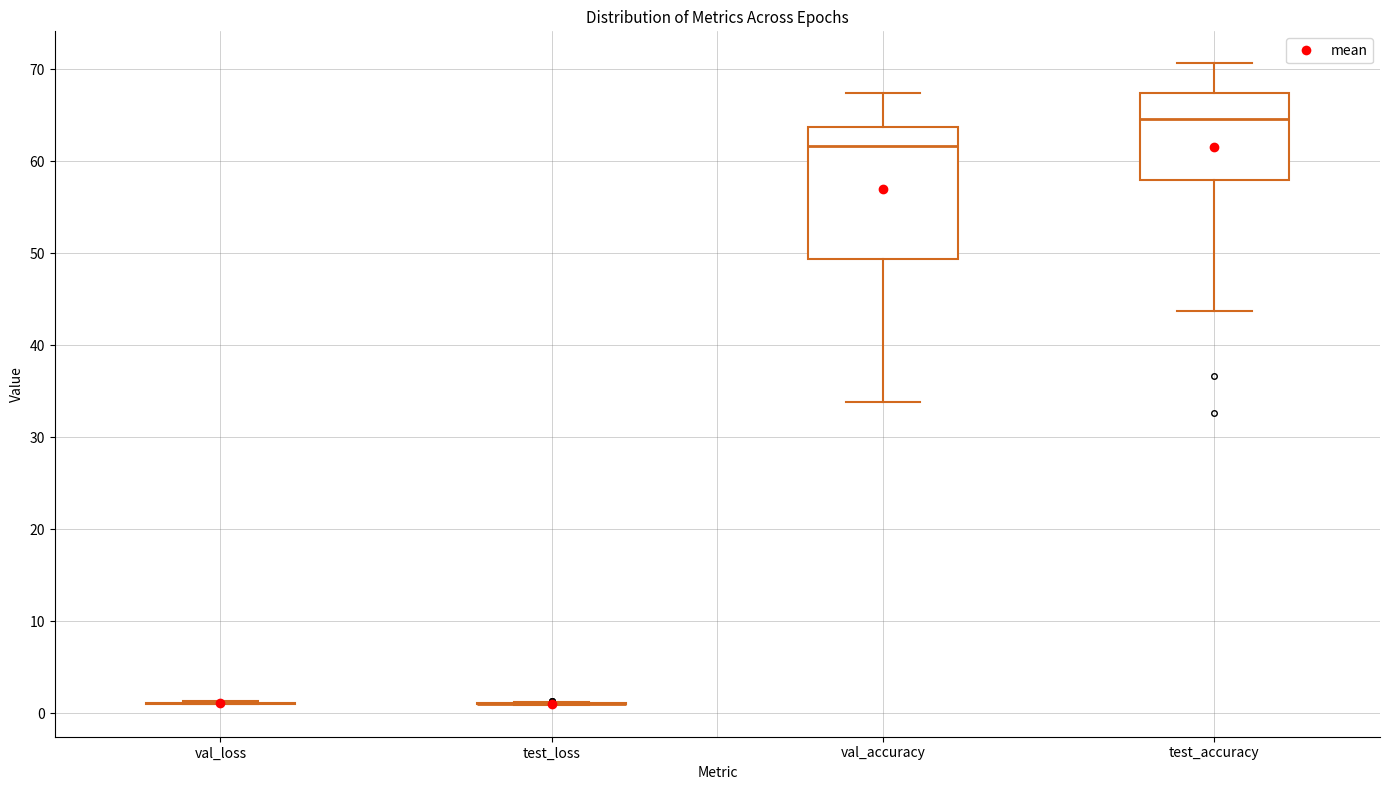

Reading left to right, read every box against the y-axis: the position of its median line, the range the box covers, and the ends of its whiskers. The values are not printed on the chart, so give them approximately, as read against the axis.

val_loss: box collapsed to a line at 1, whiskers 1 to 1
test_loss: box collapsed to a line at 1, whiskers 1 to 1
val_accuracy: median 62, box 49 to 64, whiskers 34 to 67
test_accuracy: median 65, box 58 to 67, whiskers 44 to 71